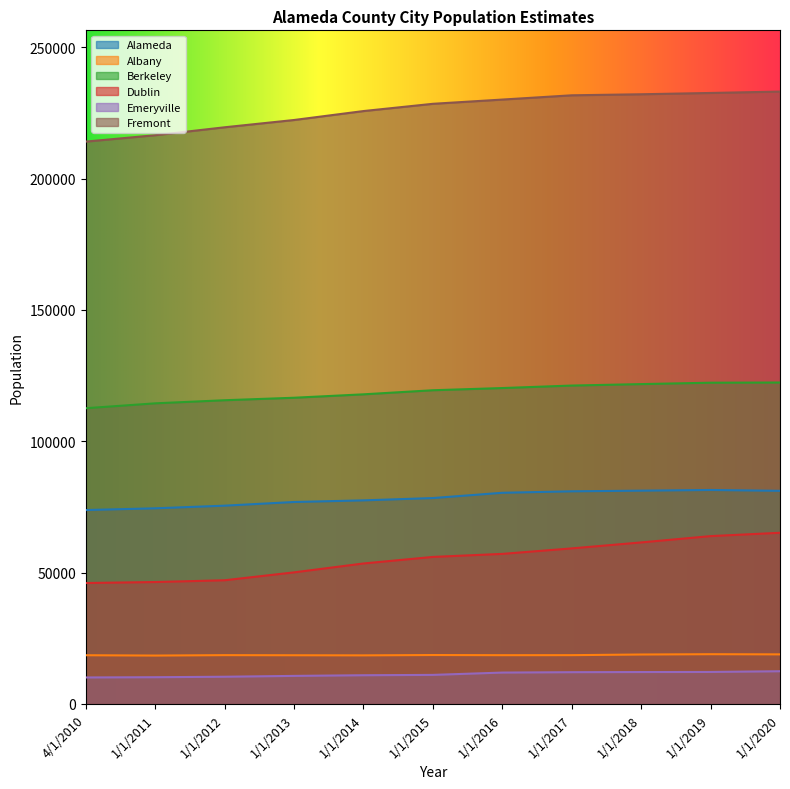

What value does the Albany series have at 1/1/2019?

18932